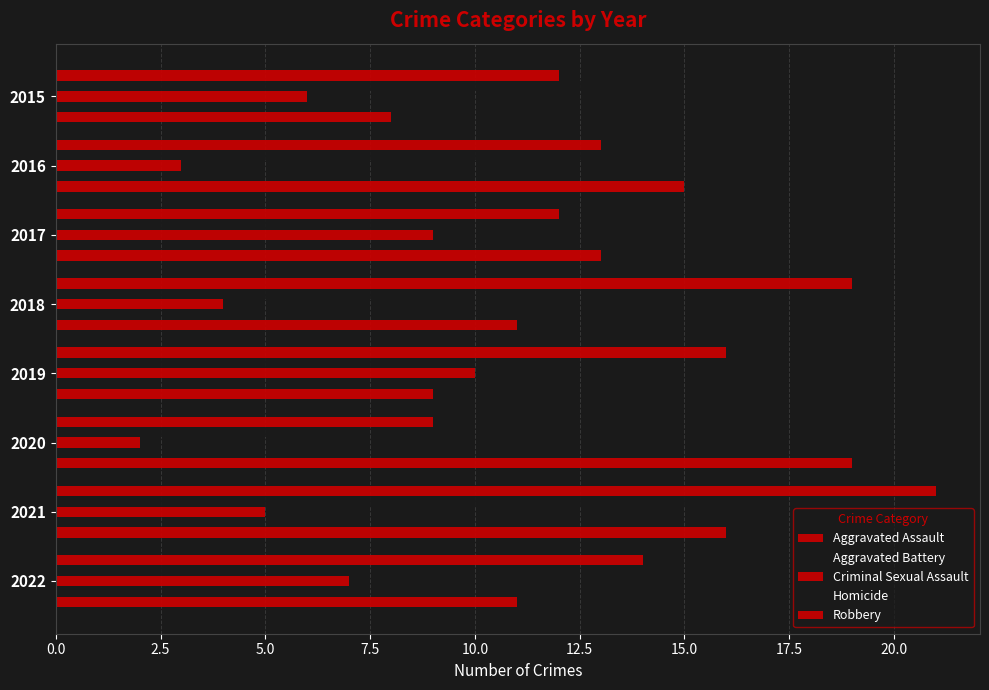

Count the number of data series in this chart.

5